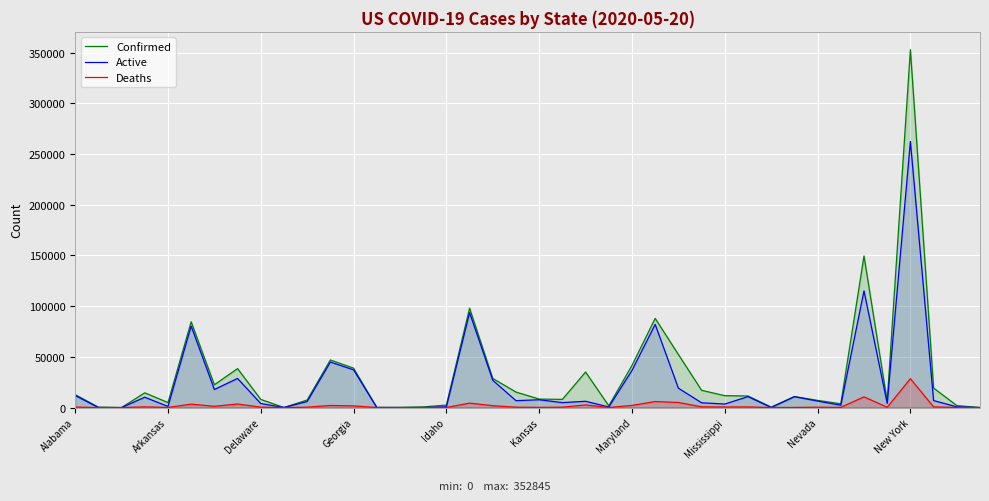

What is the difference between the maximum and second lowest values in the Active series?

262395